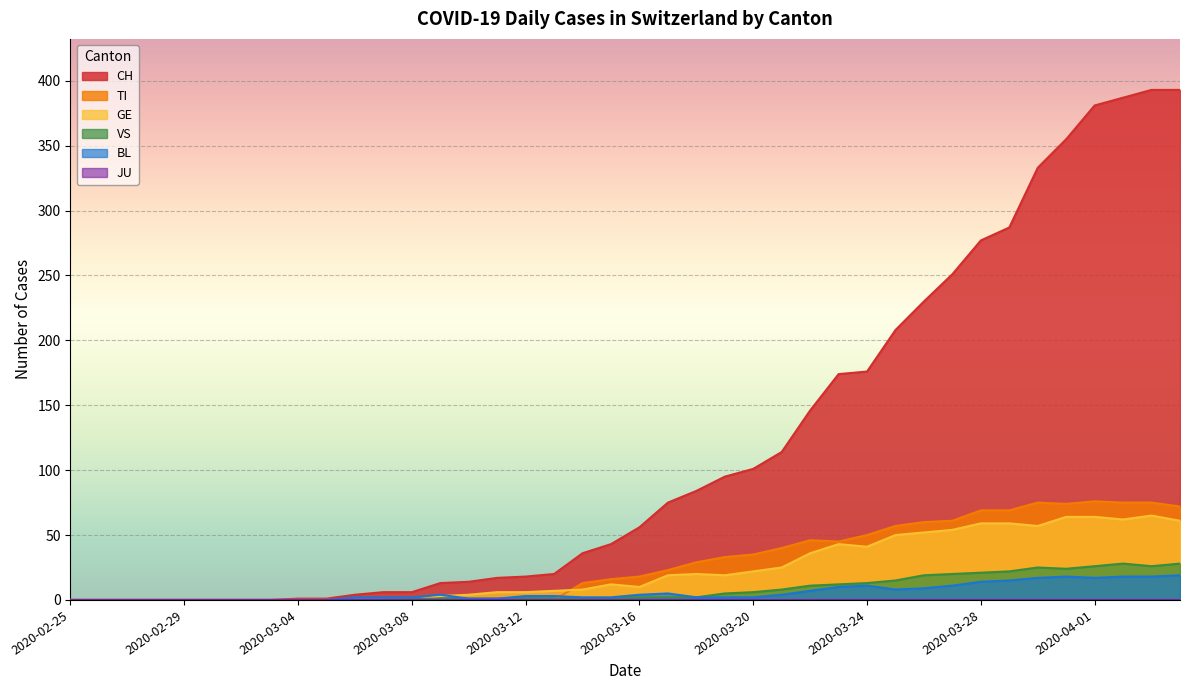

How many values in the VS series are below 2?

20